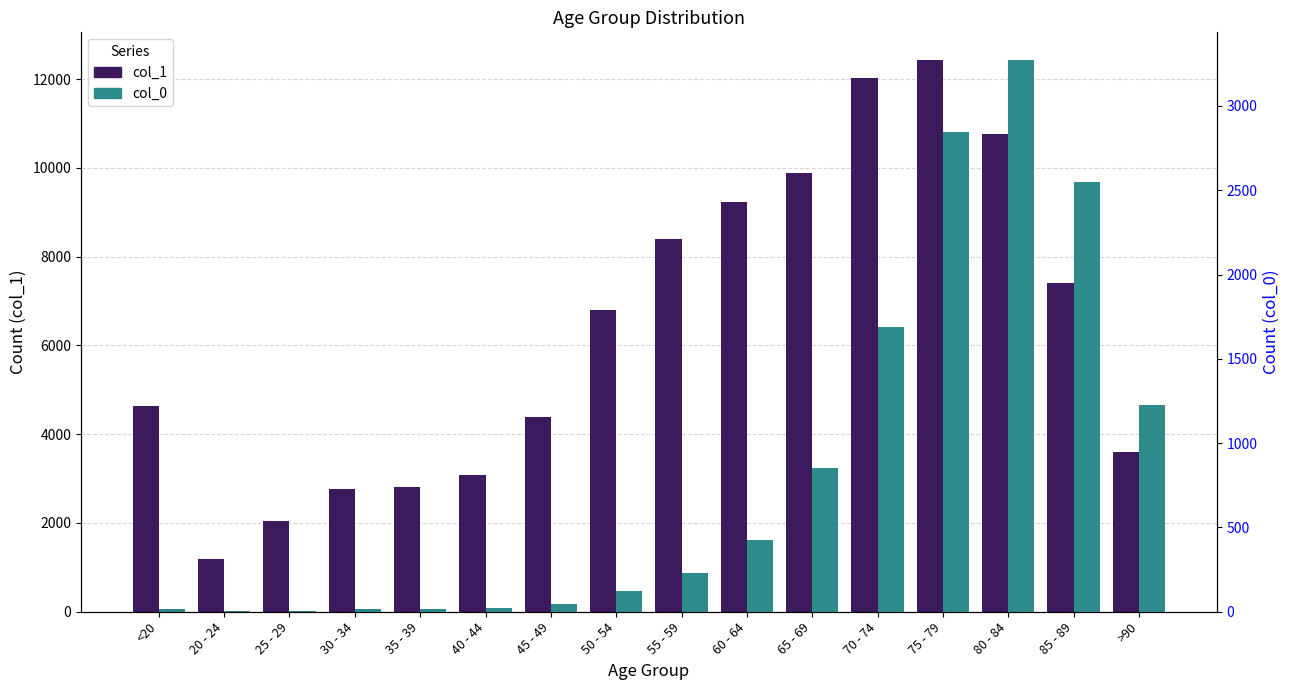

The col_0 (left scale) series shows 850 at 65 - 69. True or false?

True